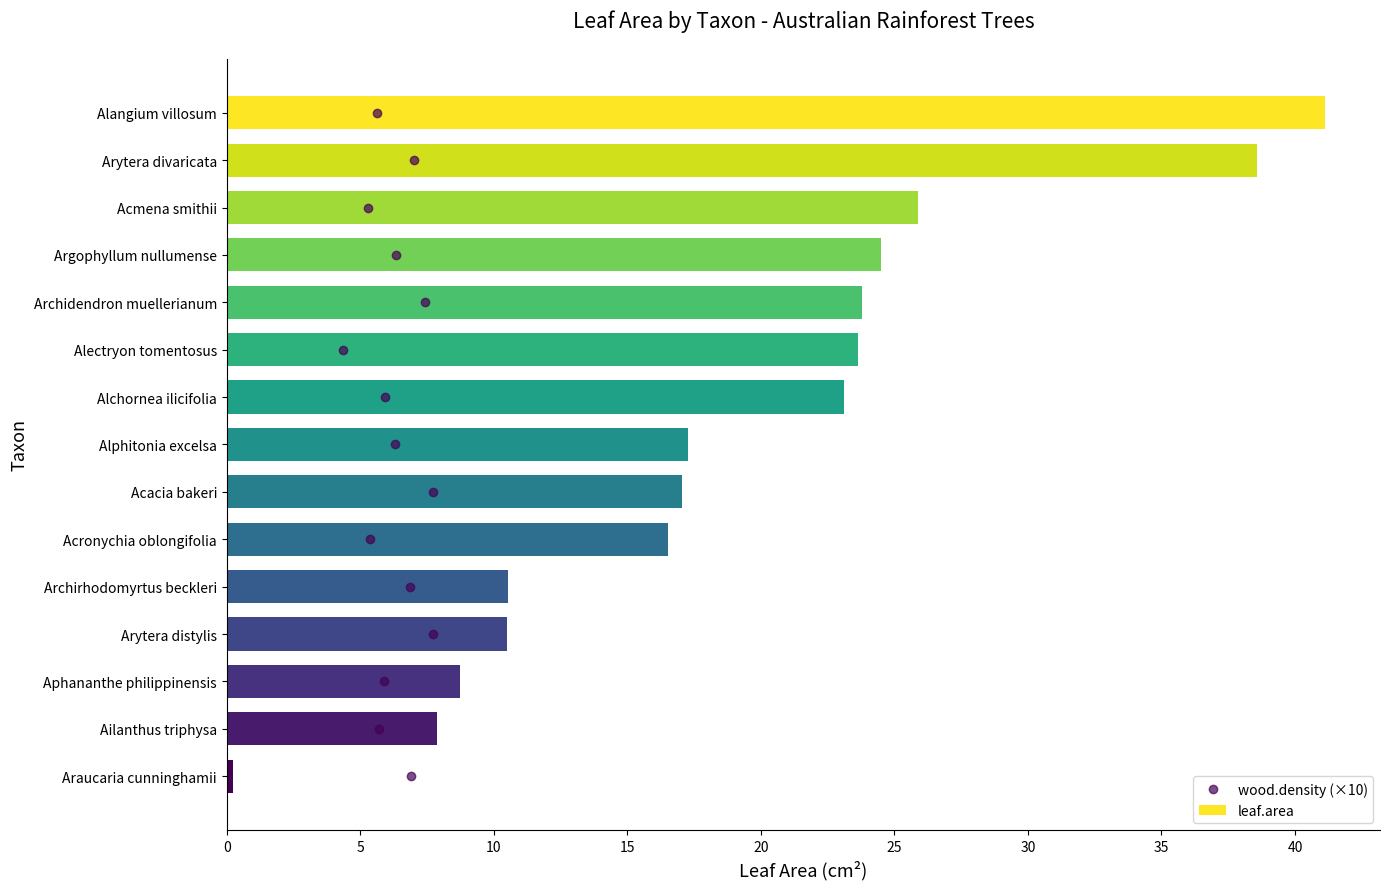

At how many categories does at least one series exceed 16?

10